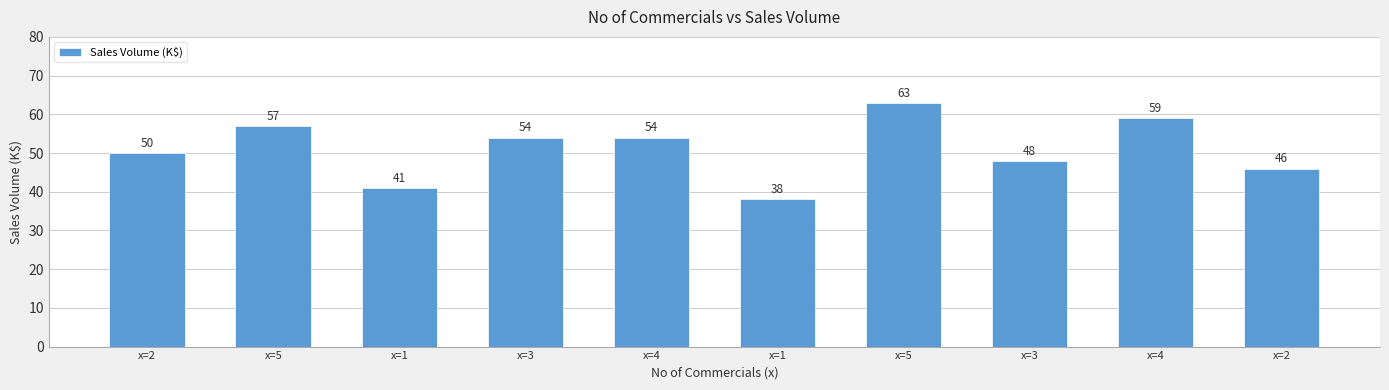

Are the bars grouped side by side (vs. stacked)?

No